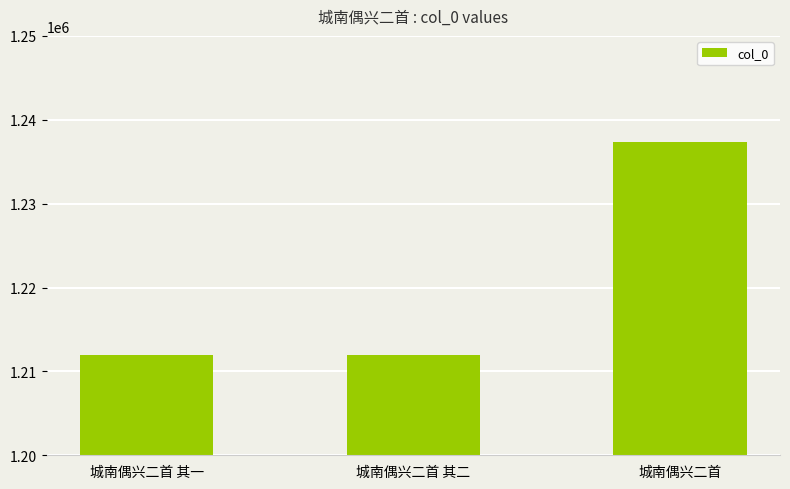

What is the difference between the values at 城南偶兴二首 其一 and 城南偶兴二首?

25317